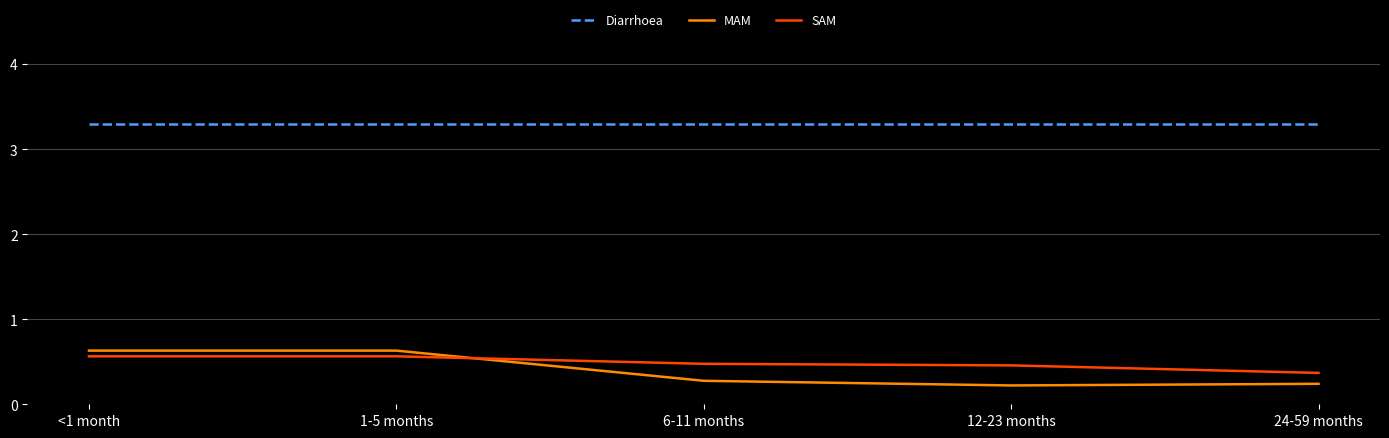

Which series has the largest range (max minus min)?

MAM